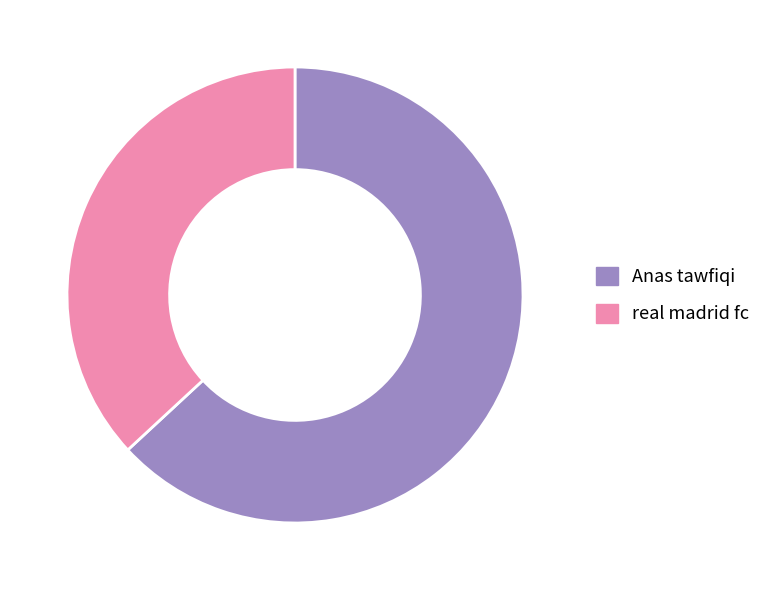

Is the sum of real madrid fc and Anas tawfiqi greater than half?

Yes